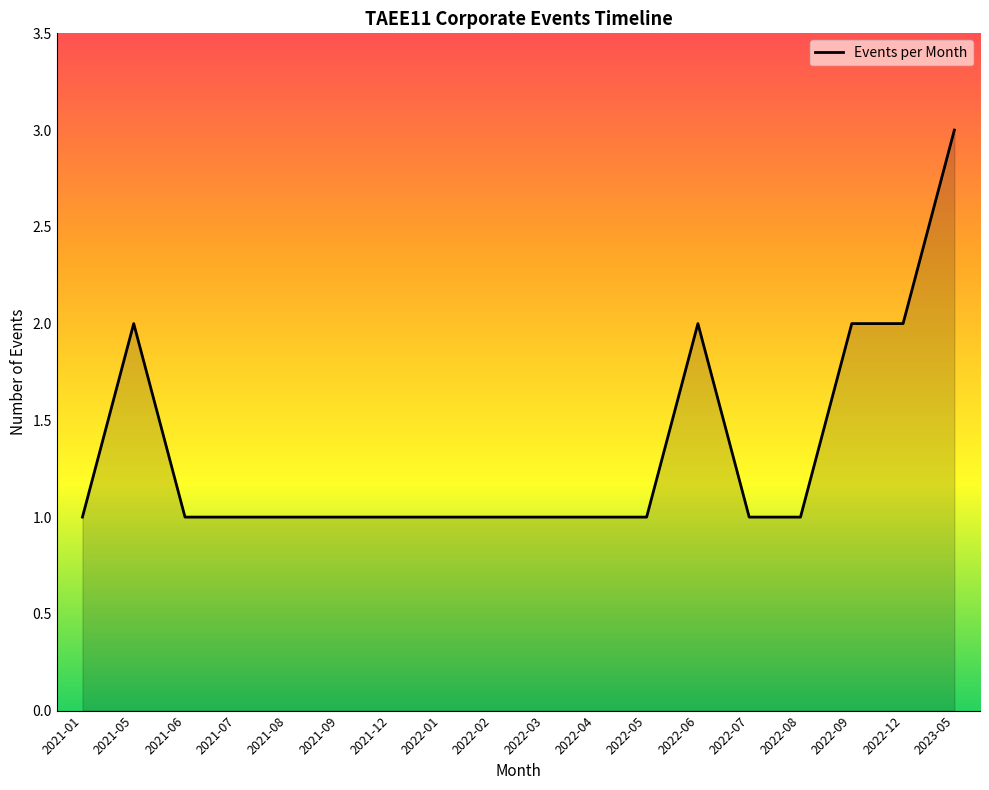

The value at 2023-05 is 3. True or false?

True